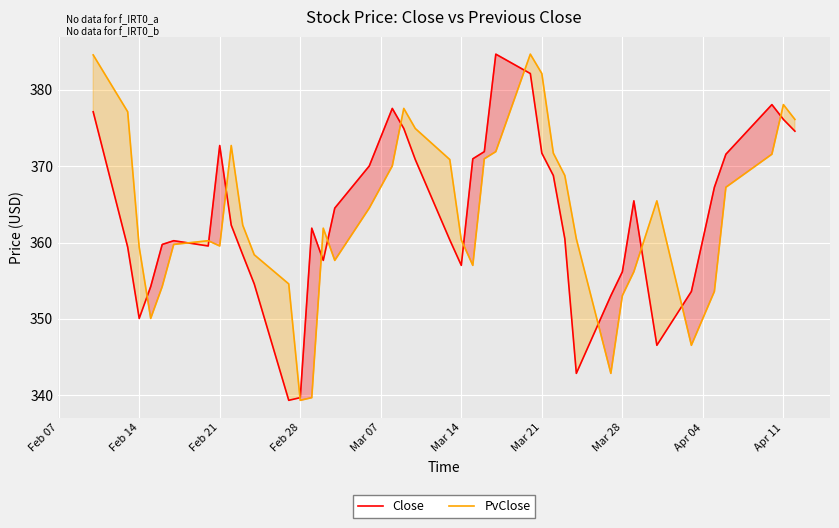

How many lines are shown in the chart?

2